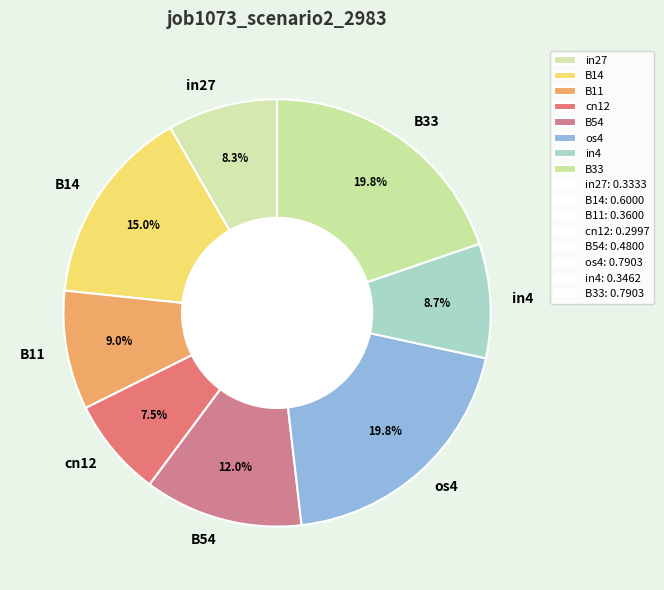

Is there a majority slice in this chart?

No